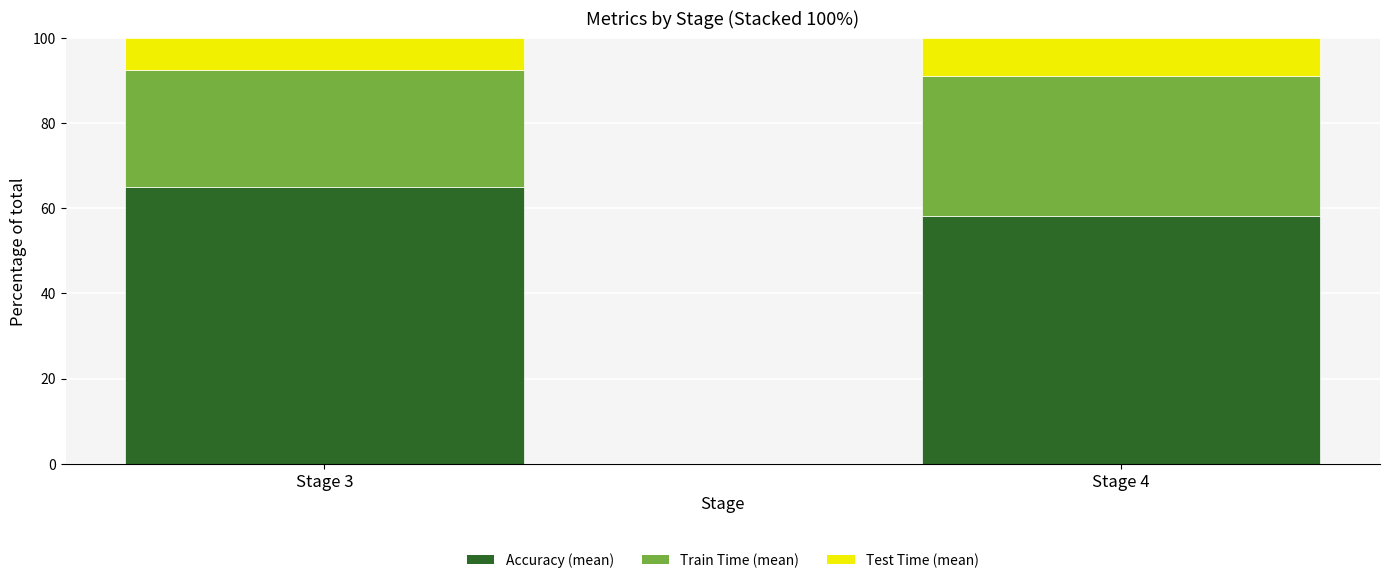

What are all the series names shown in the legend?

Accuracy (mean), Train Time (mean), Test Time (mean)